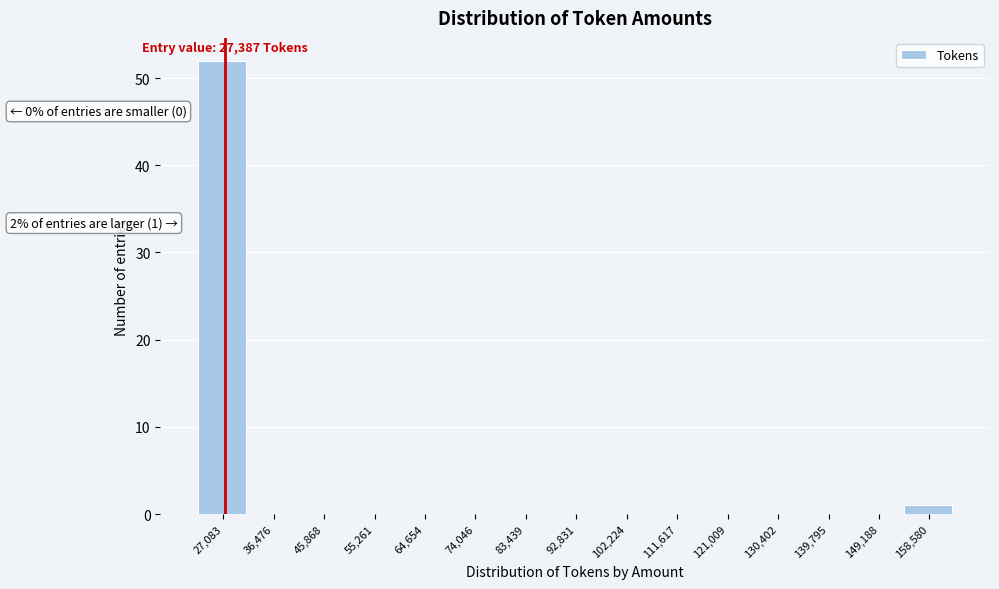

Which range on the x-axis has the tallest bar?

22000 to 32000